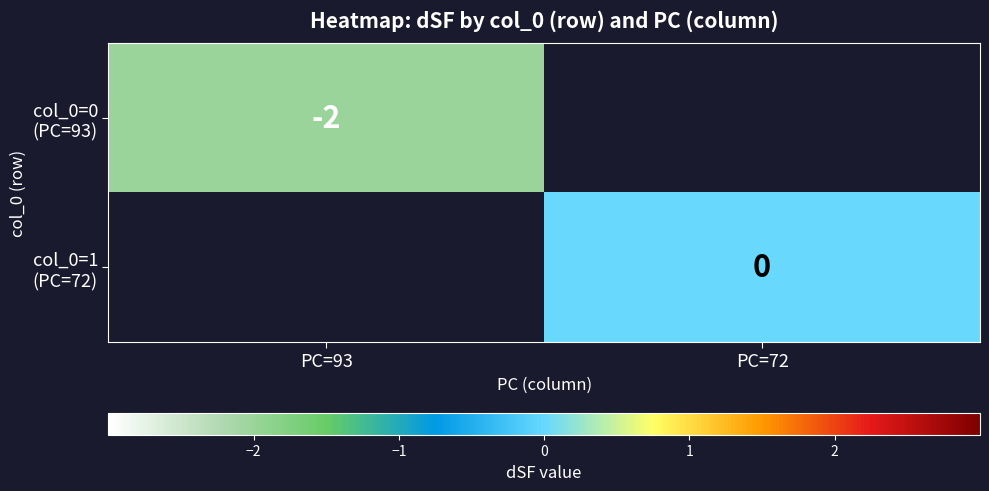

At which category does the chart reach its peak across all series?

PC=72